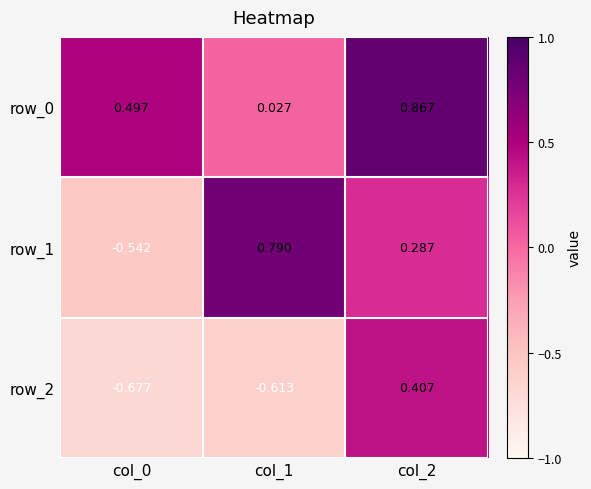

What is the difference between the highest and lowest values at col_1?

1.4